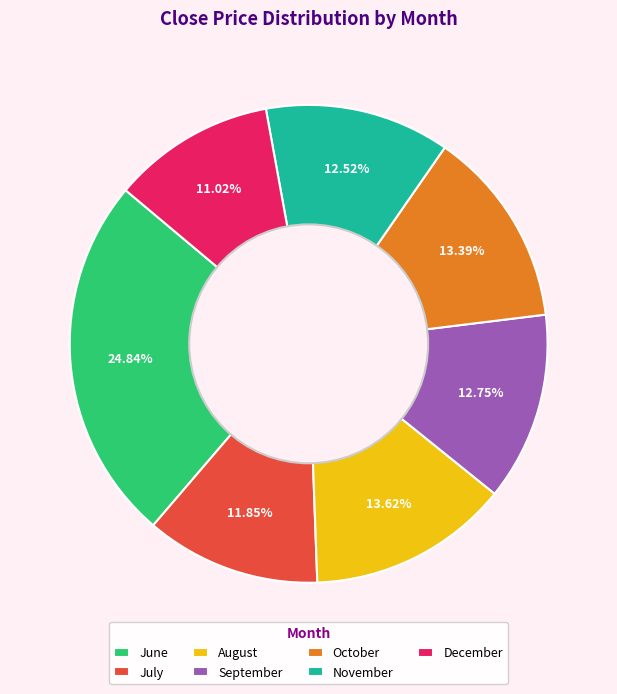

Do October and November together represent more than half of the pie?

No